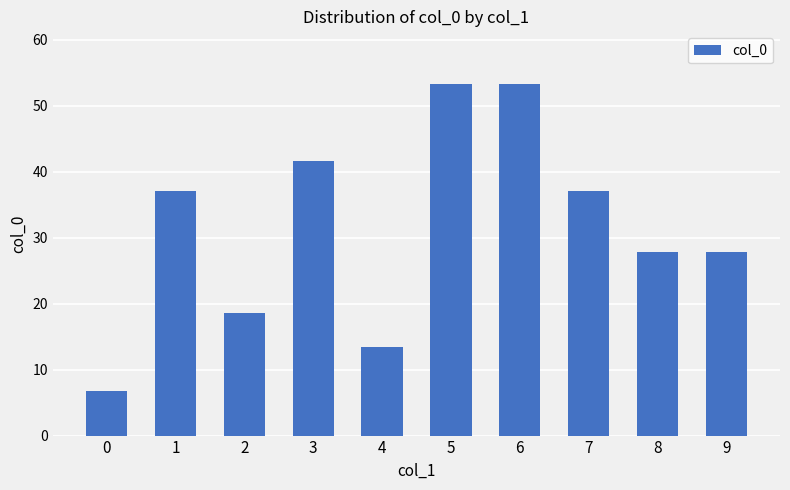

Count the number of values greater than 37.

5